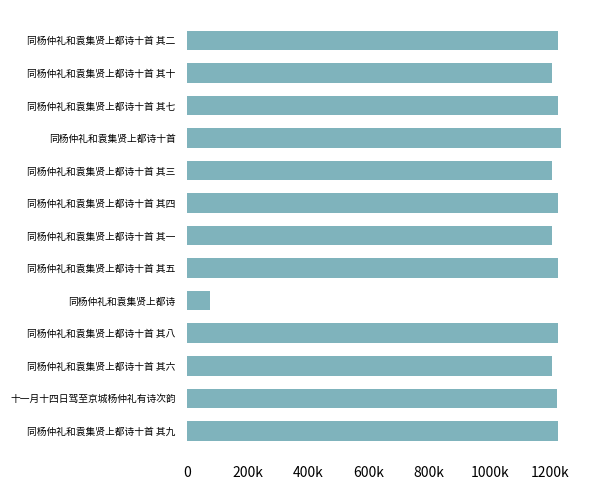

Are the bars horizontal?

Yes